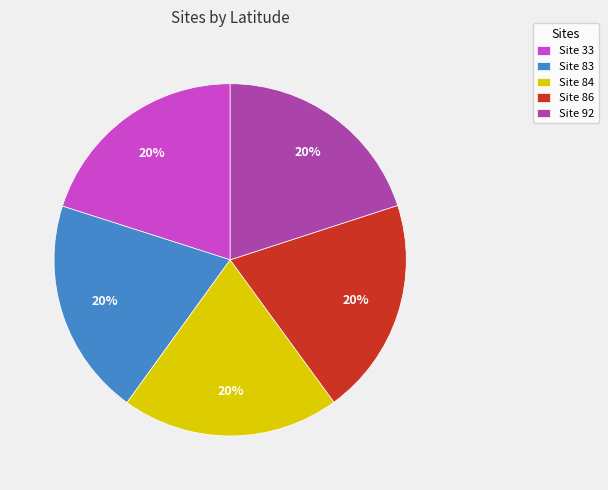

To the nearest percent, what percentage of the pie is Site 33?

20%